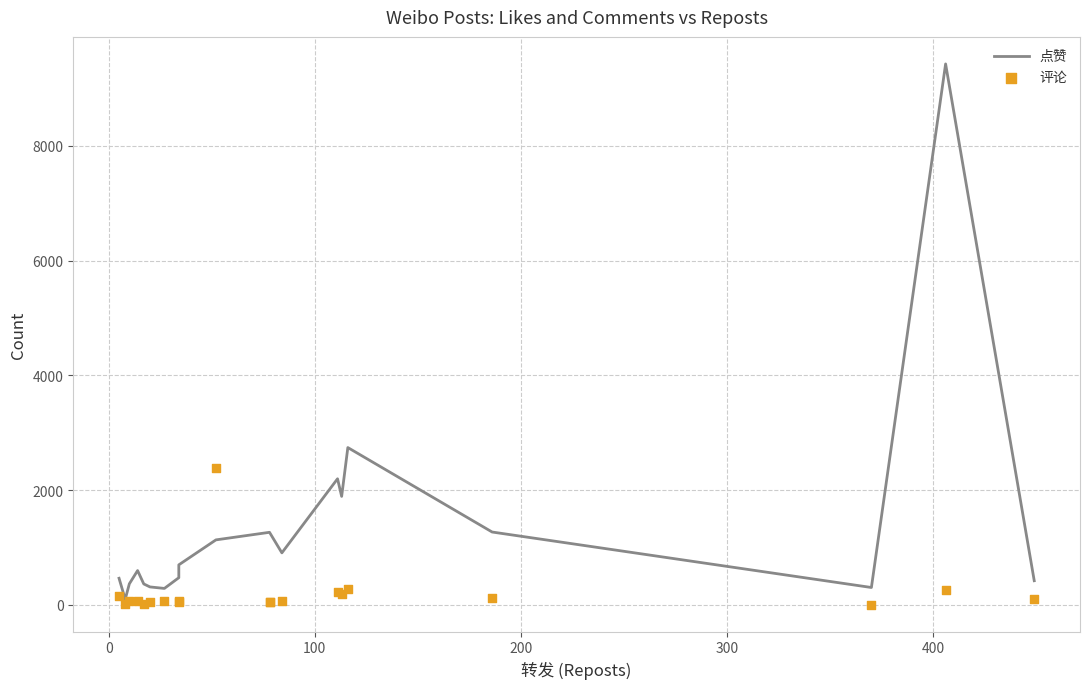

Which series reaches the minimum Y coordinate?

评论